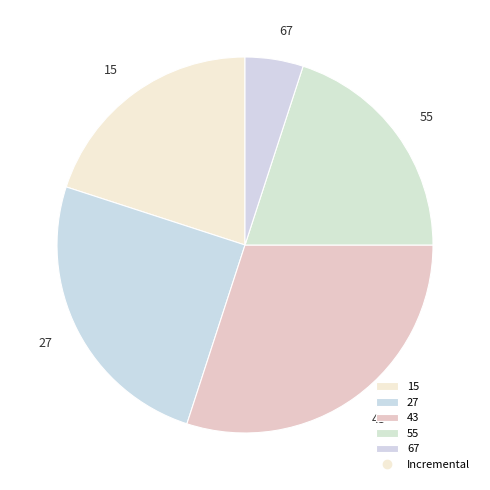

Combined, do 27 and 15 account for over 50%?

No